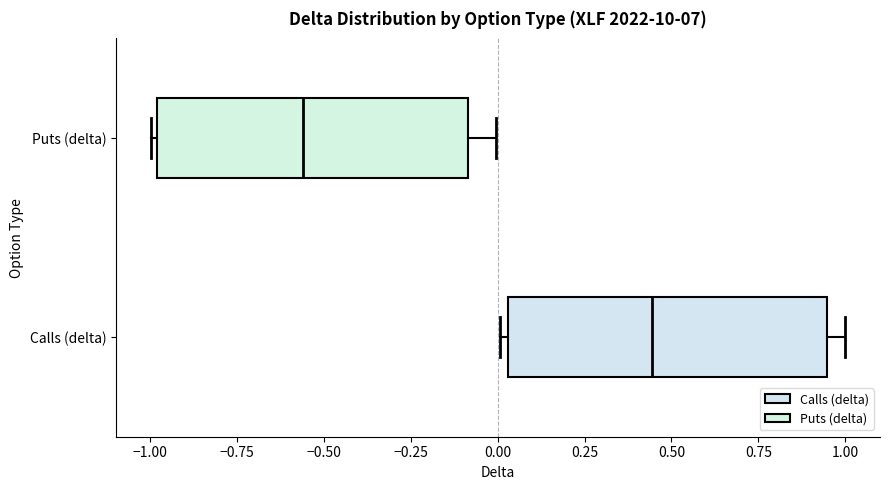

Which box has the furthest to the left median line?

Puts (delta)